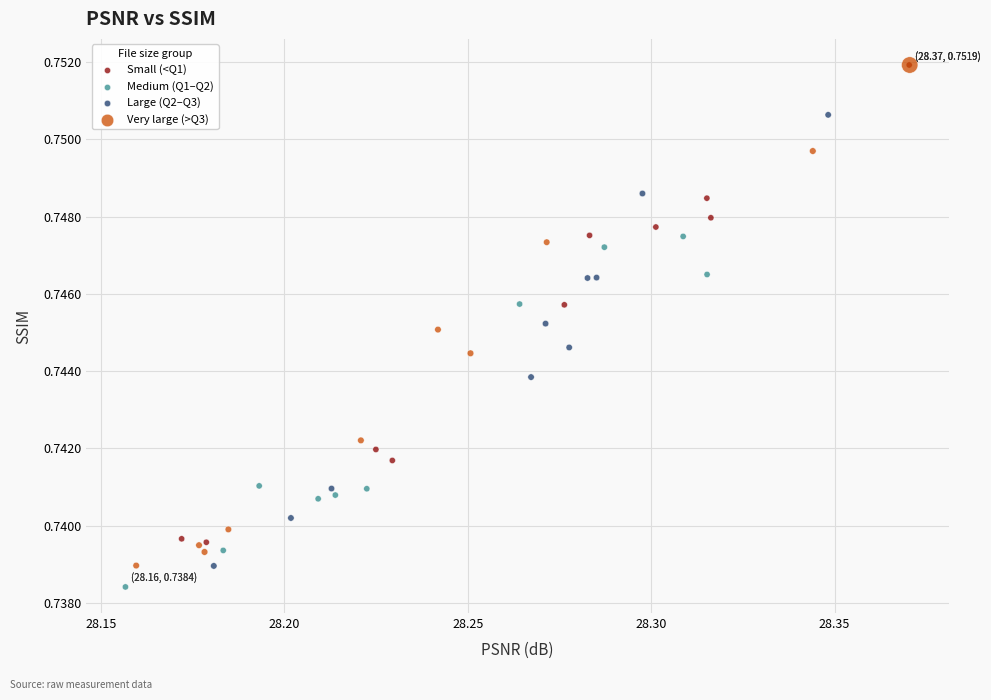

What are all the series names shown in the legend?

Small (<Q1), Medium (Q1–Q2), Large (Q2–Q3), Very large (>Q3)